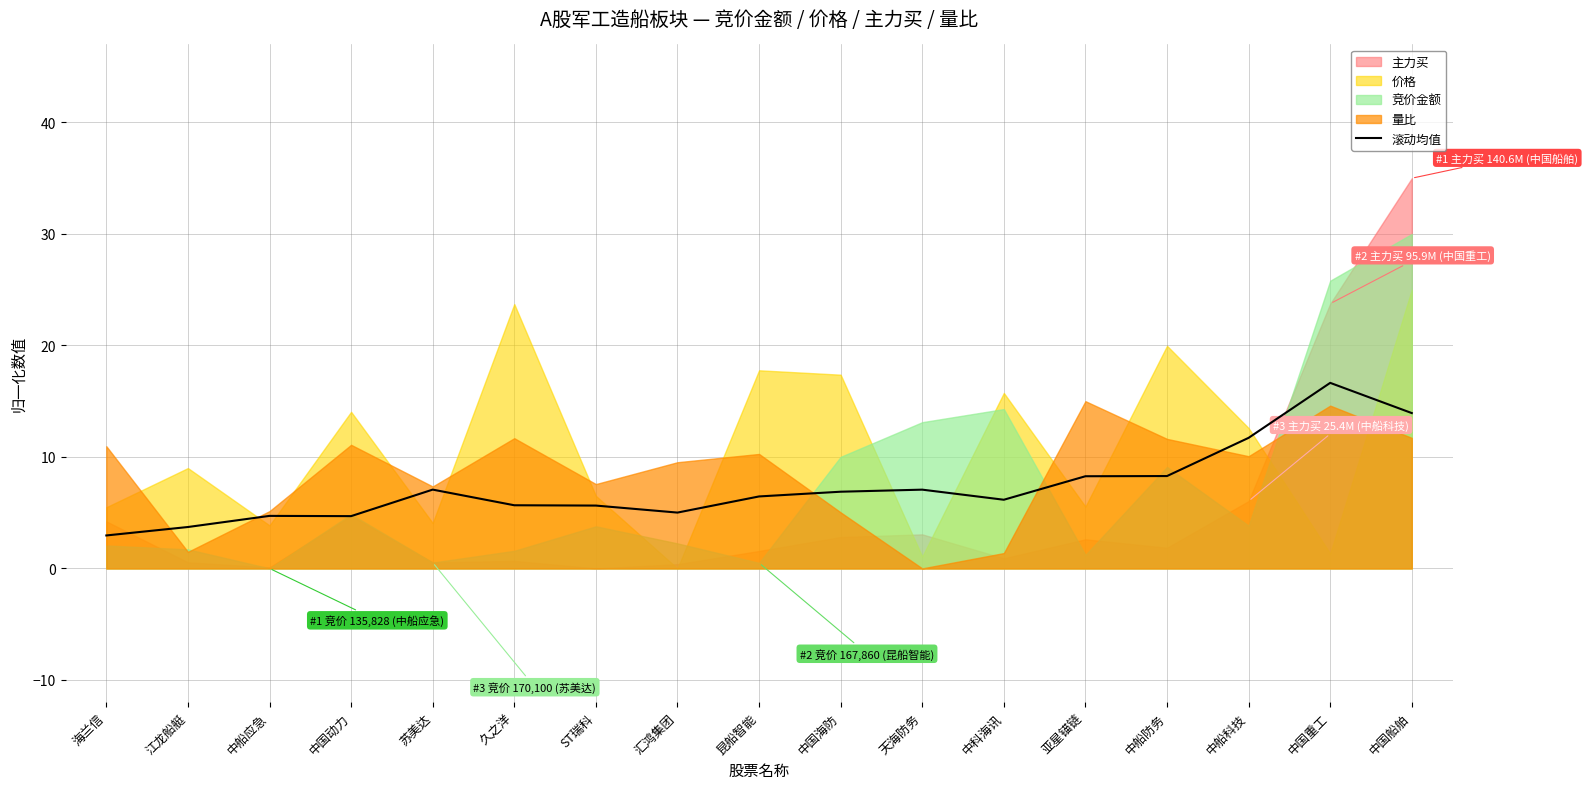

How many categories are shown in the chart?

17